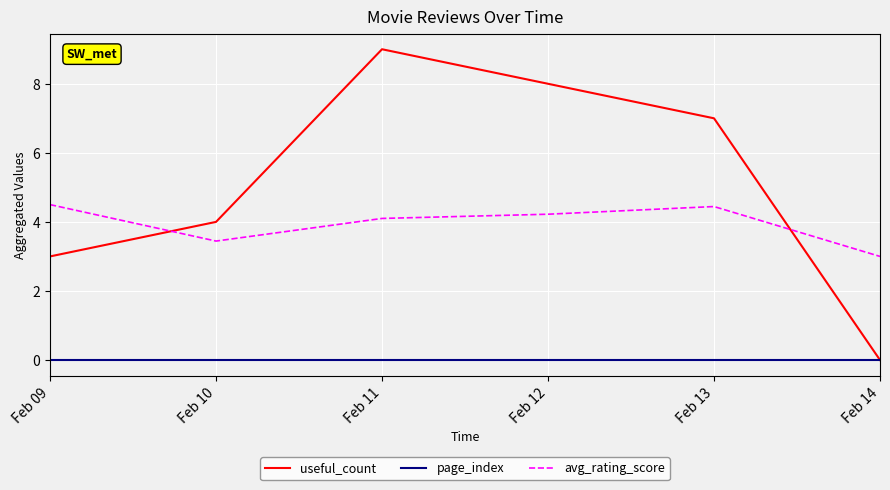

What is the total value across all series at Feb 11?

13.1